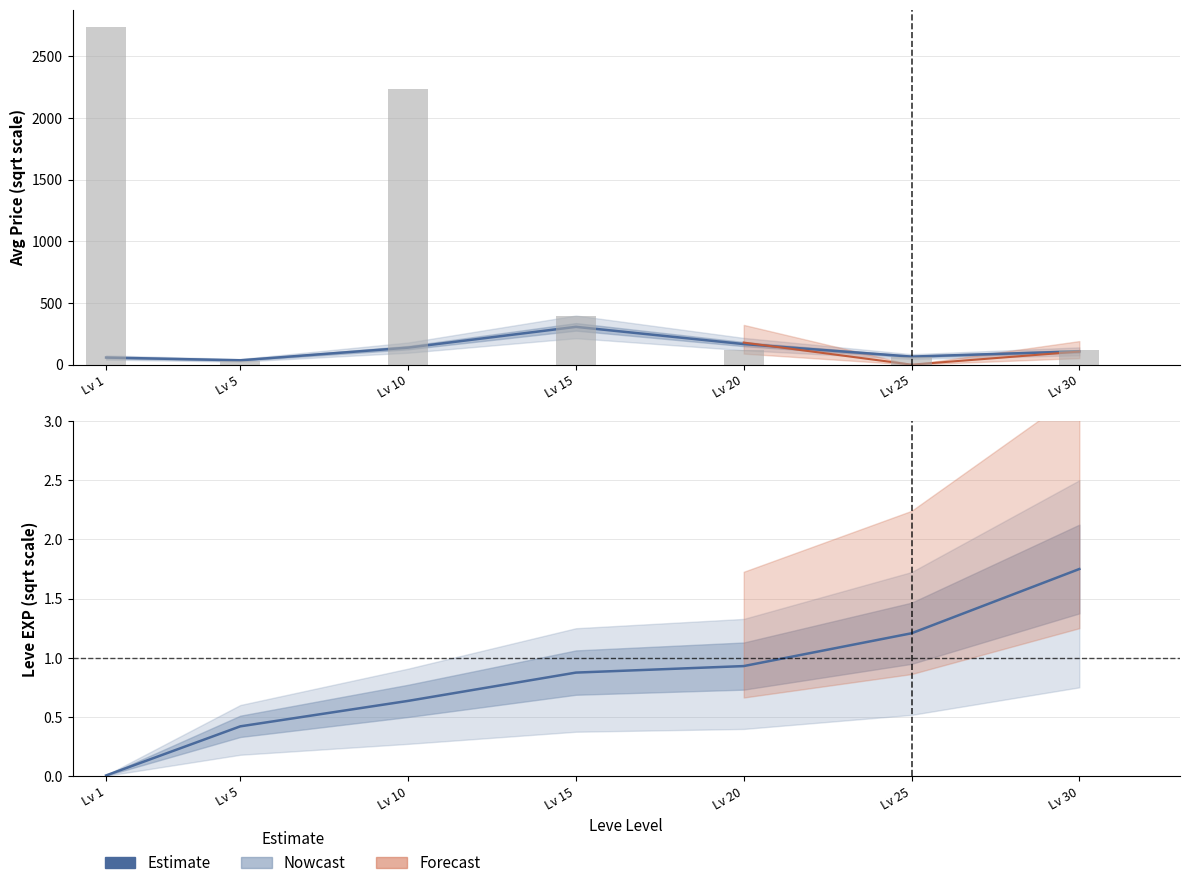

How many bars are there in total?

7